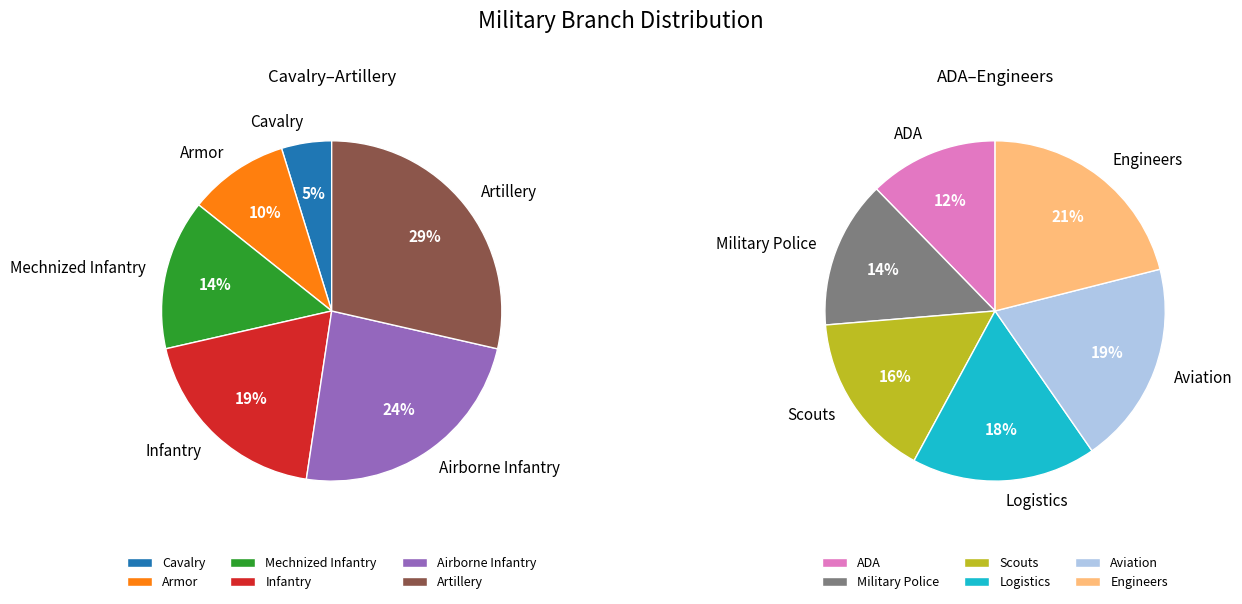

Combined, do Aviation and Artillery account for over 50%?

No